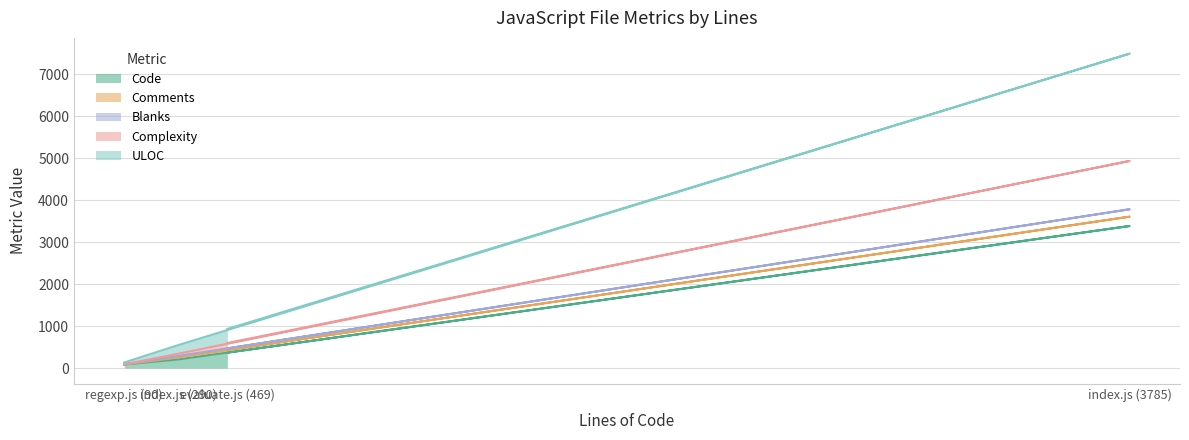

How many distinct data groups are displayed?

5